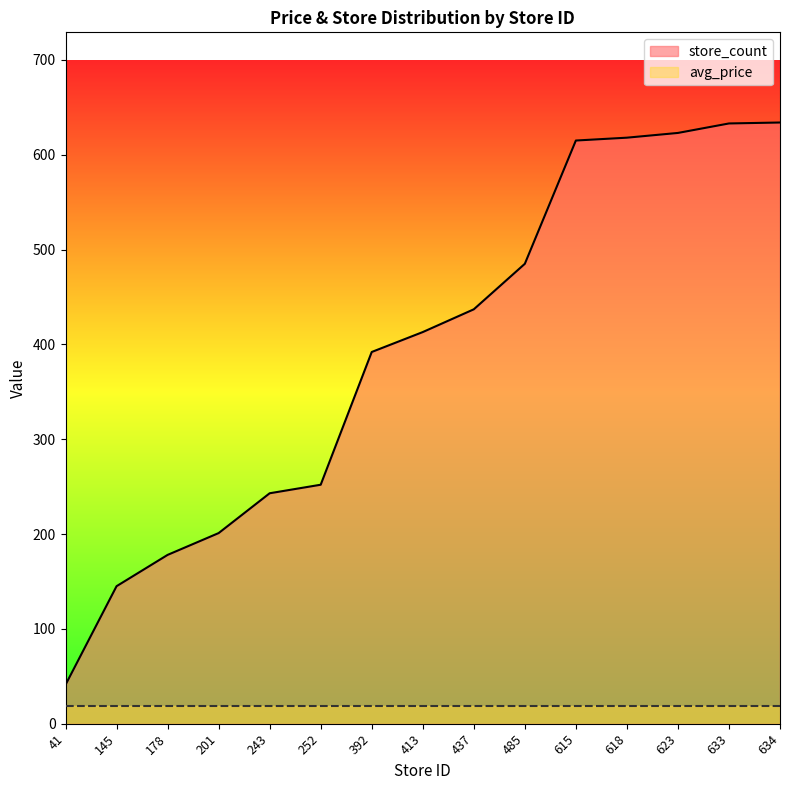

What is the difference between the second highest and minimum values?

592